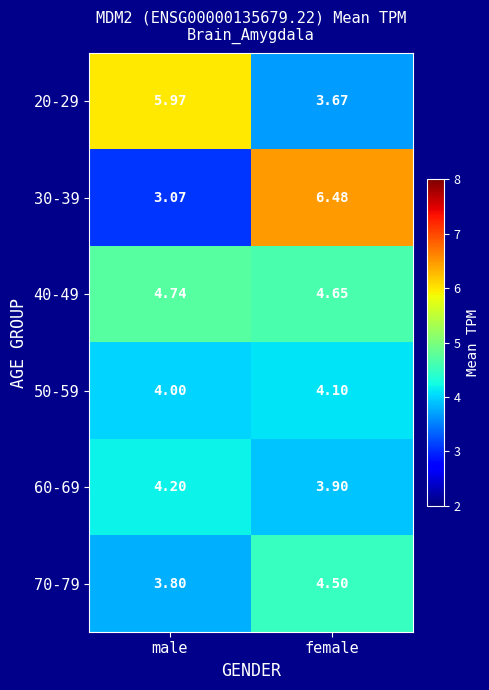

At which label does 70-79 first exceed 4?

female